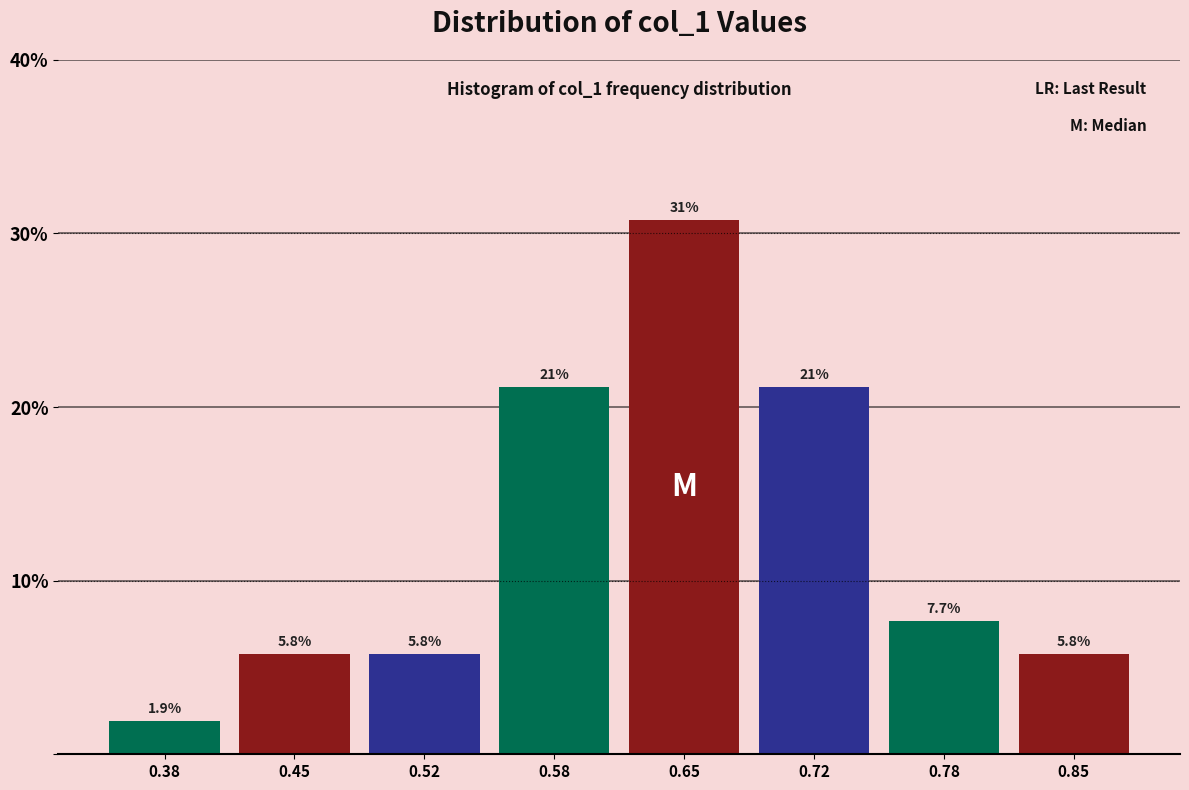

Which range on the x-axis has the tallest bar?

0.62 to 0.68